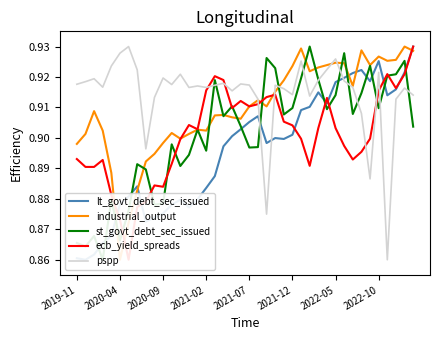

How many interior local valleys does the ecb_yield_spreads series have?

8